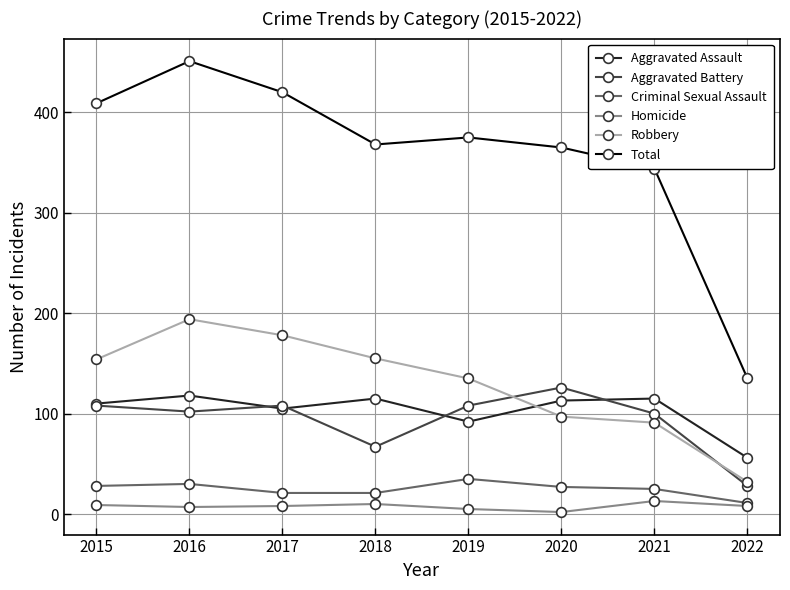

What is the difference between the Robbery values at 2021 and 2015?

63